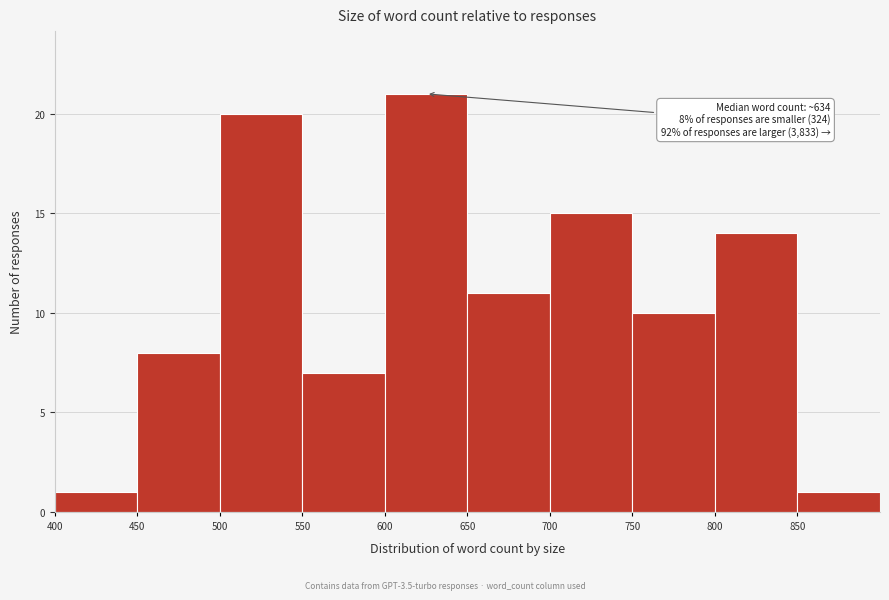

Over which range of the x-axis is the bar tallest?

600 to 650